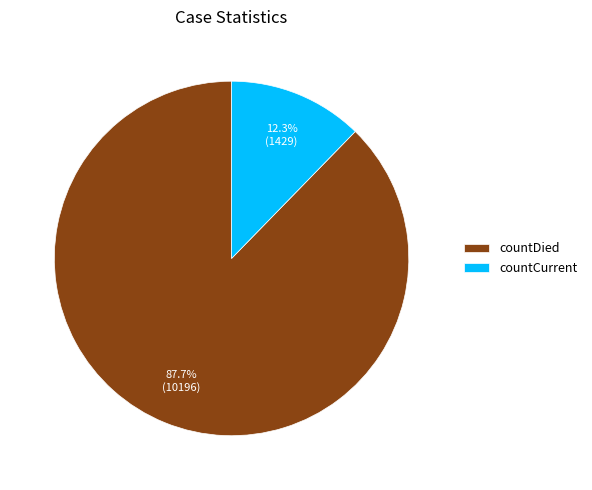

Which slice represents more than half of the pie?

countDied